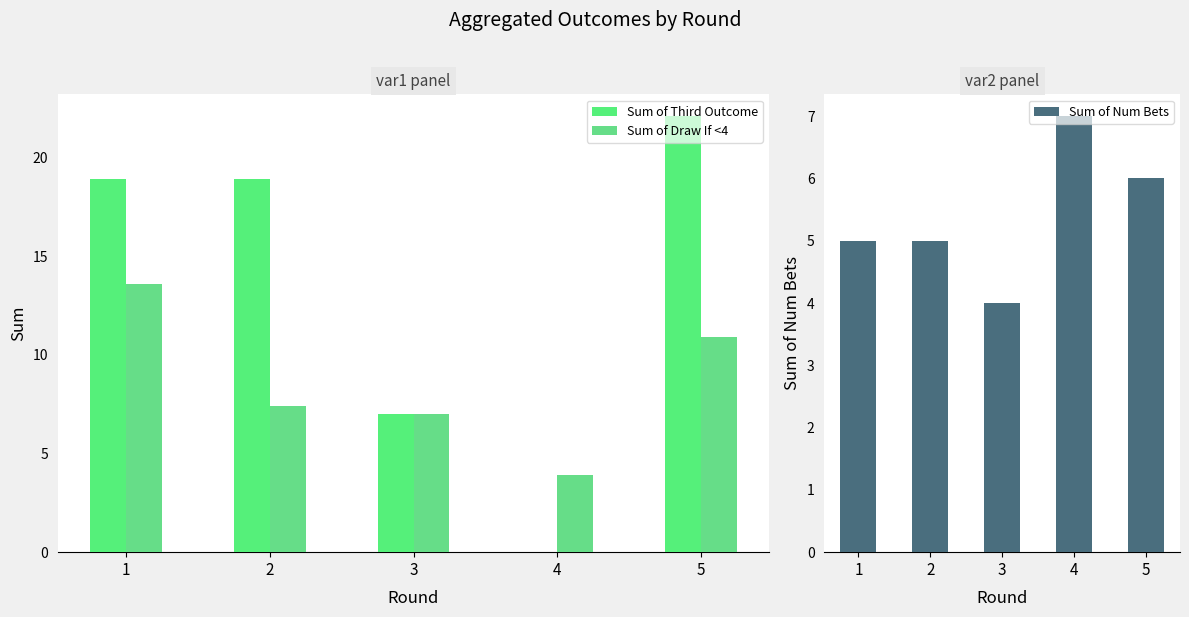

What is the difference between the second highest and minimum values in the Sum of Draw If <4 series?

7.0